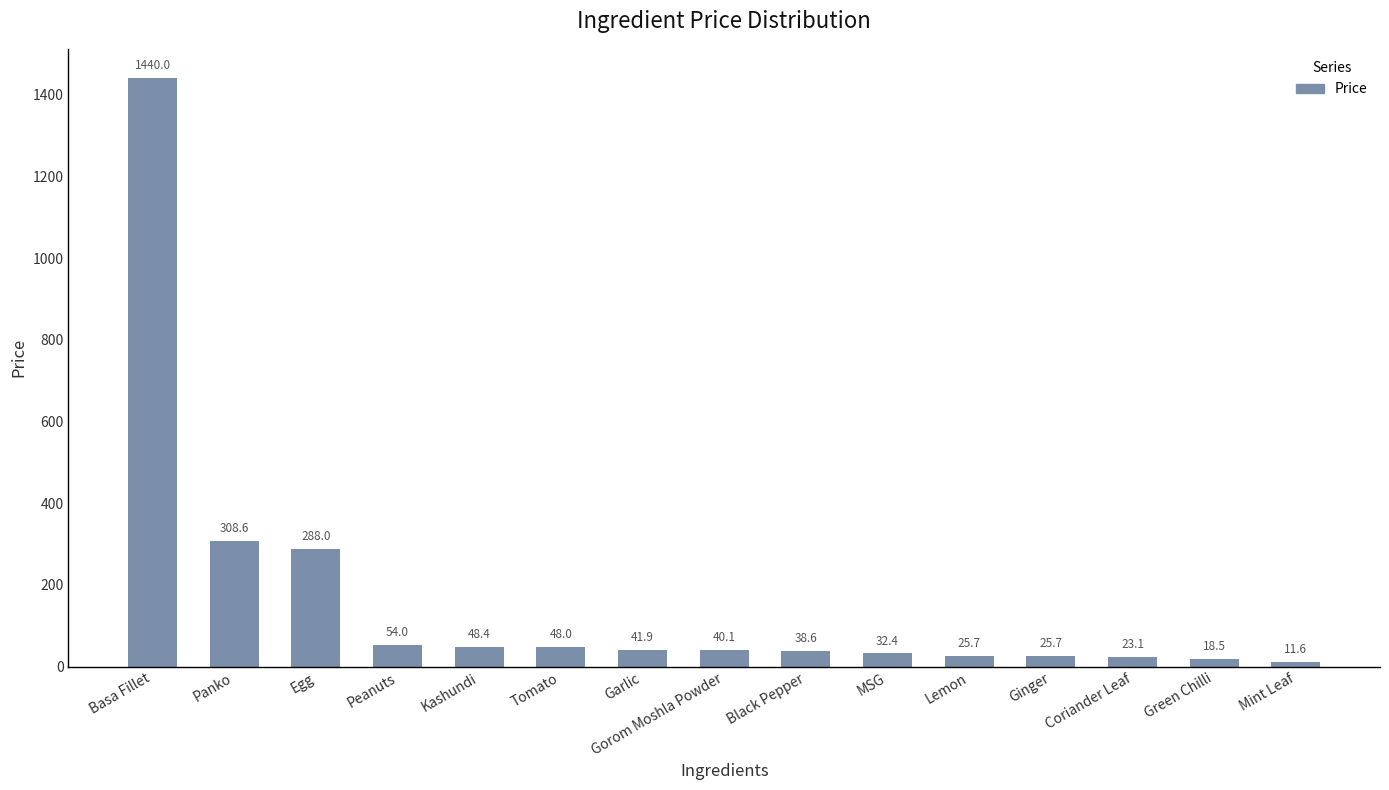

How many series are shown in this chart?

1